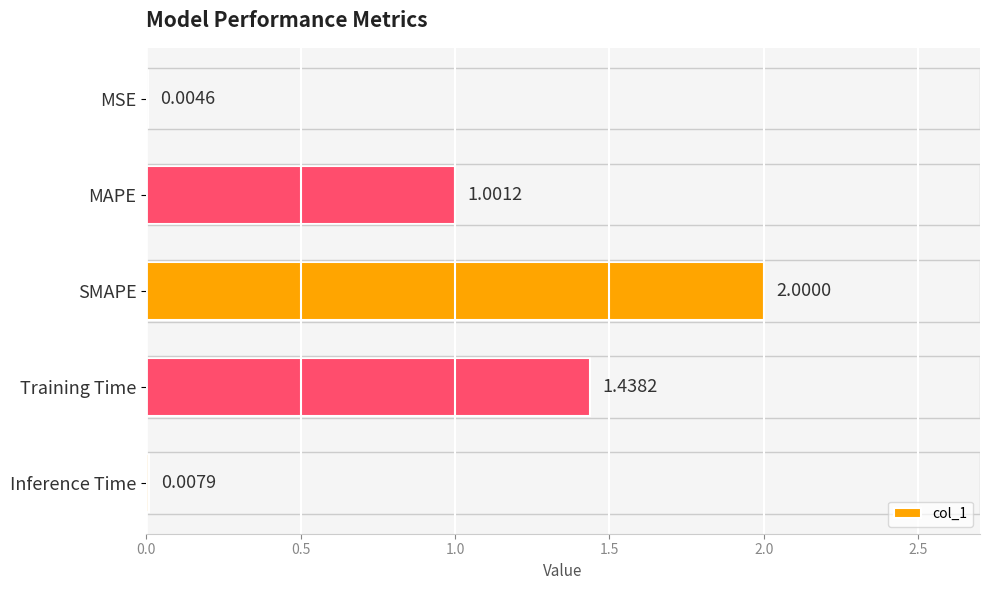

Between Training Time and SMAPE, which is larger?

SMAPE